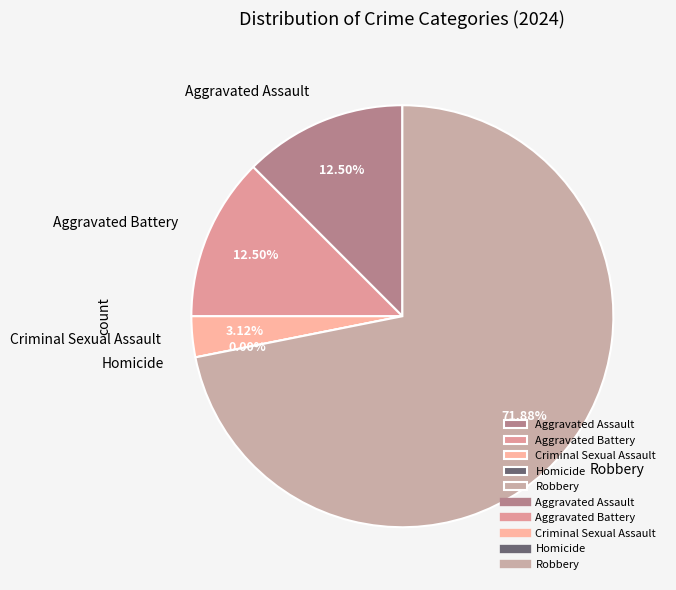

What is the smallest slice in the pie chart?

Homicide